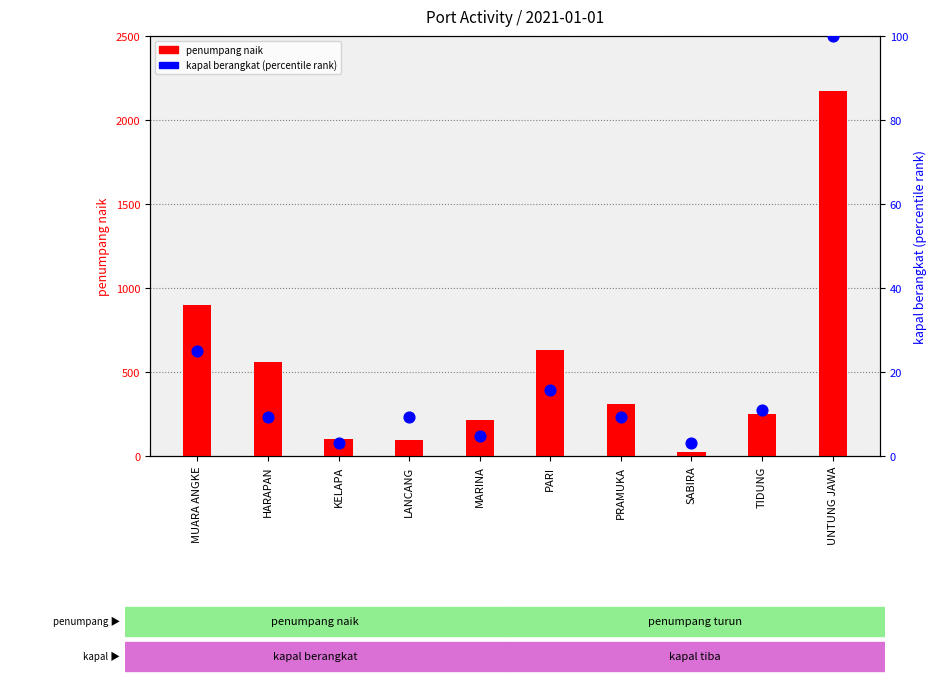

Which series reaches the minimum Y coordinate?

kapal berangkat (percentile)